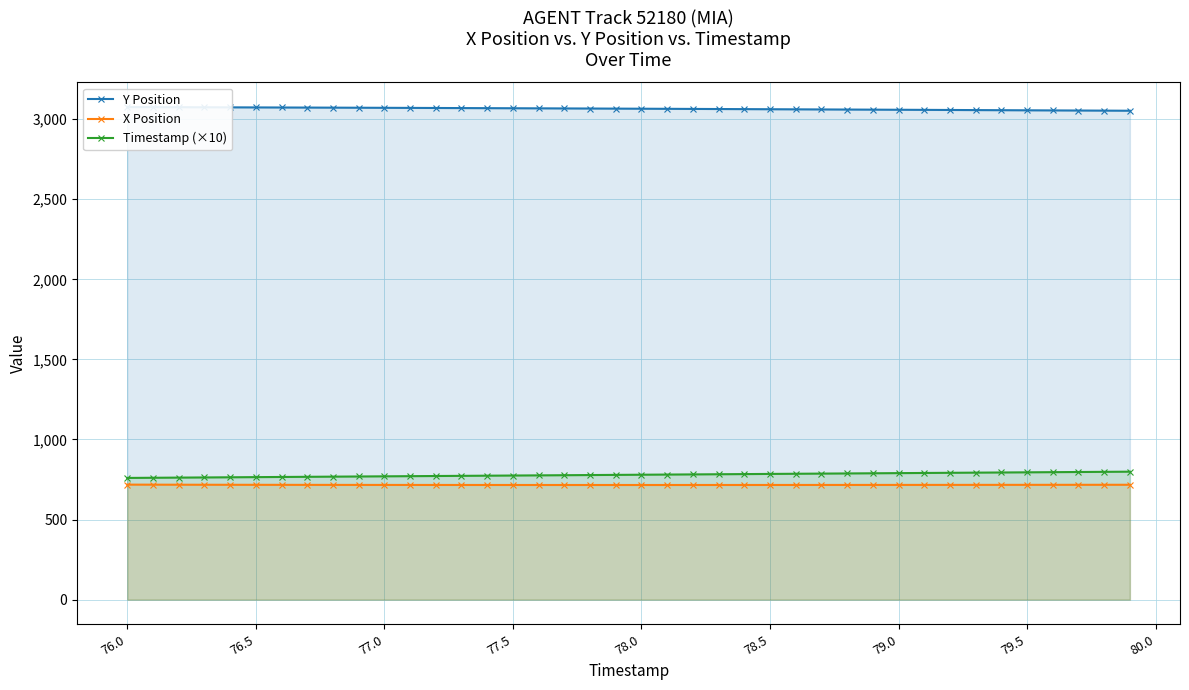

How many lines are shown in the chart?

3